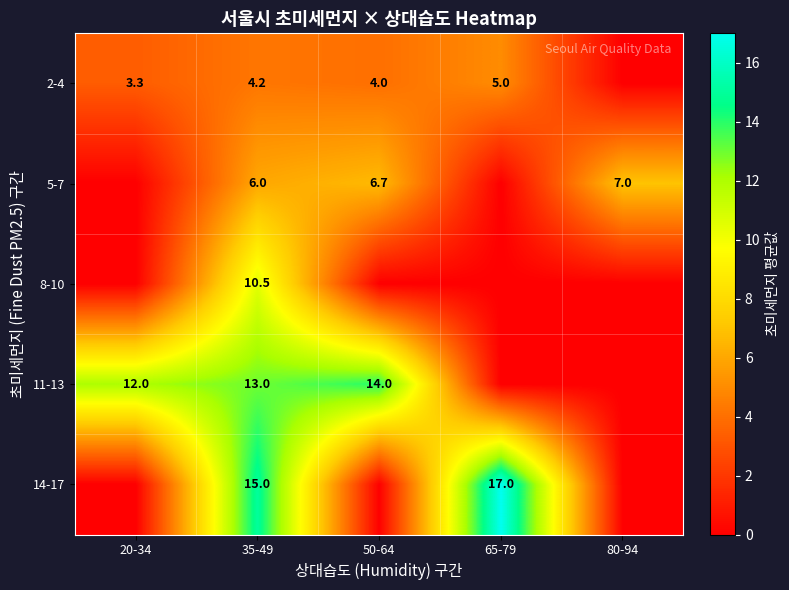

What is the difference between the 2-4 values at 65-79 and 35-49?

0.8